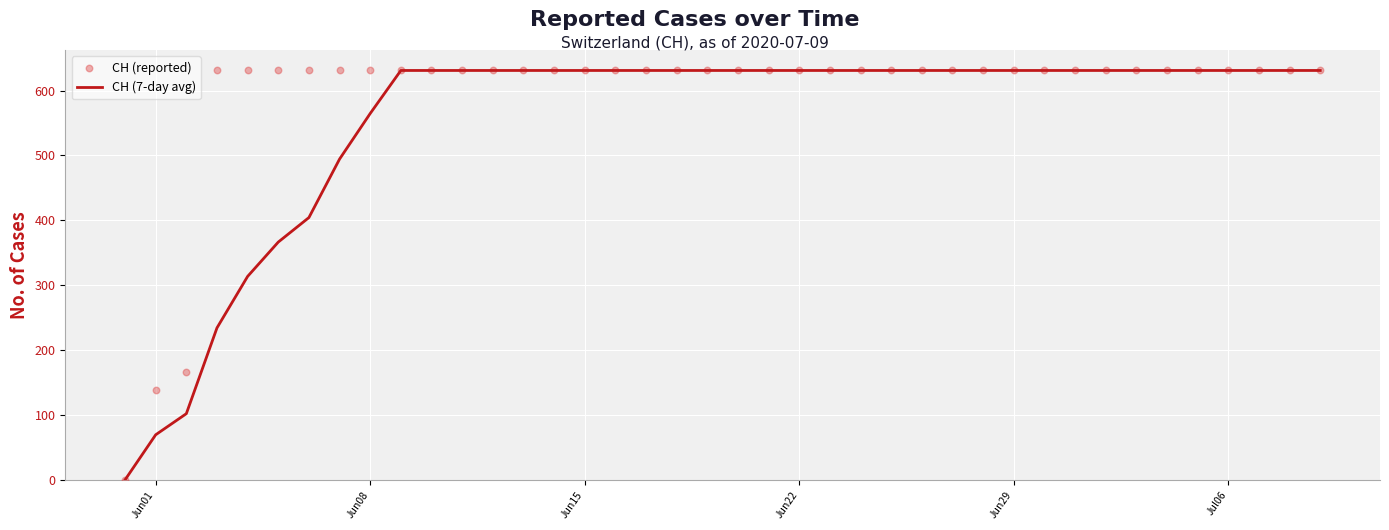

Which series contains the highest Y value?

CH (7-day avg)